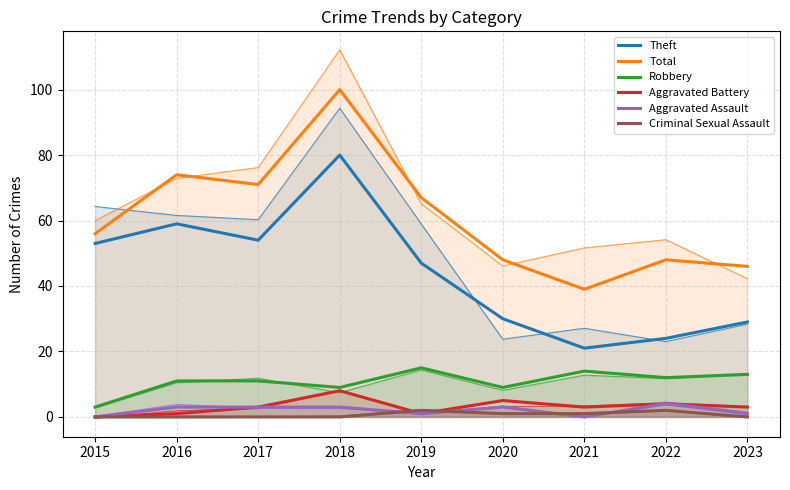

How many data points in Theft are above 47?

4